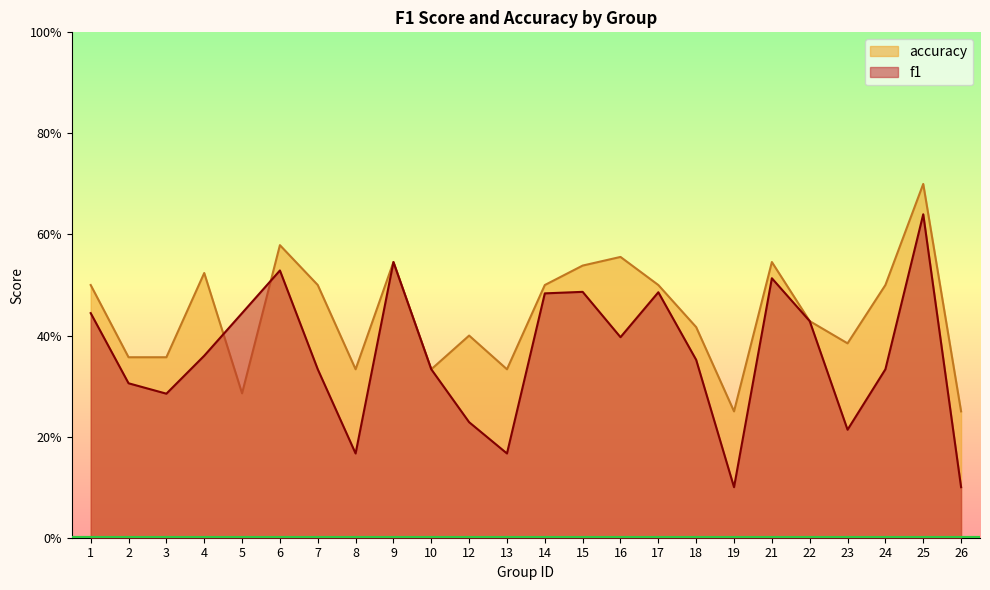

Rank the categories by f1 value from lowest to highest.

19, 26, 8, 13, 23, 12, 3, 2, 7, 10, 24, 18, 4, 16, 22, 1, 5, 14, 17, 15, 21, 6, 9, 25